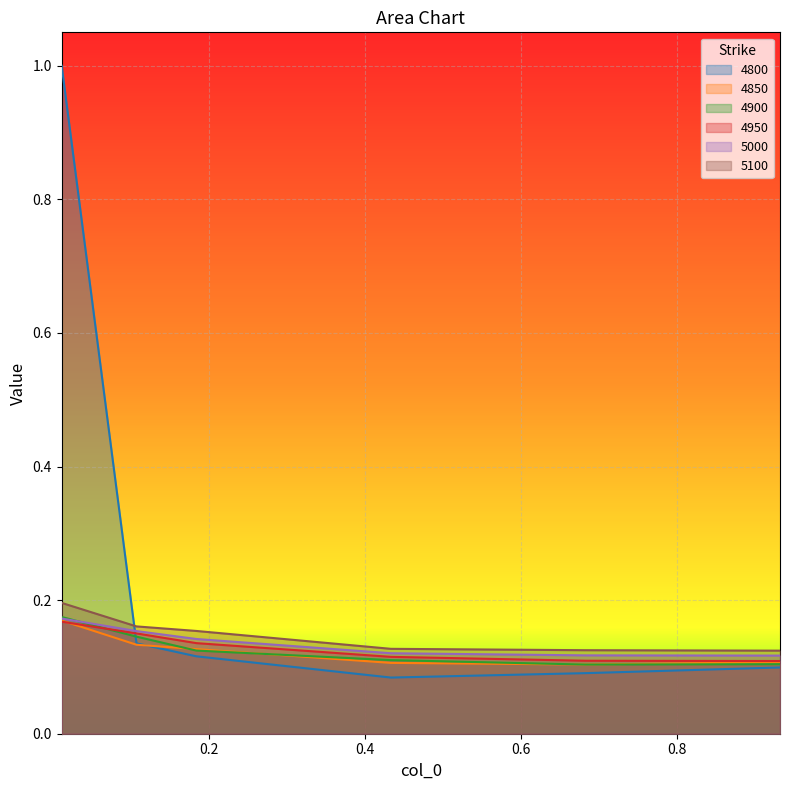

How many lines are shown in the chart?

6